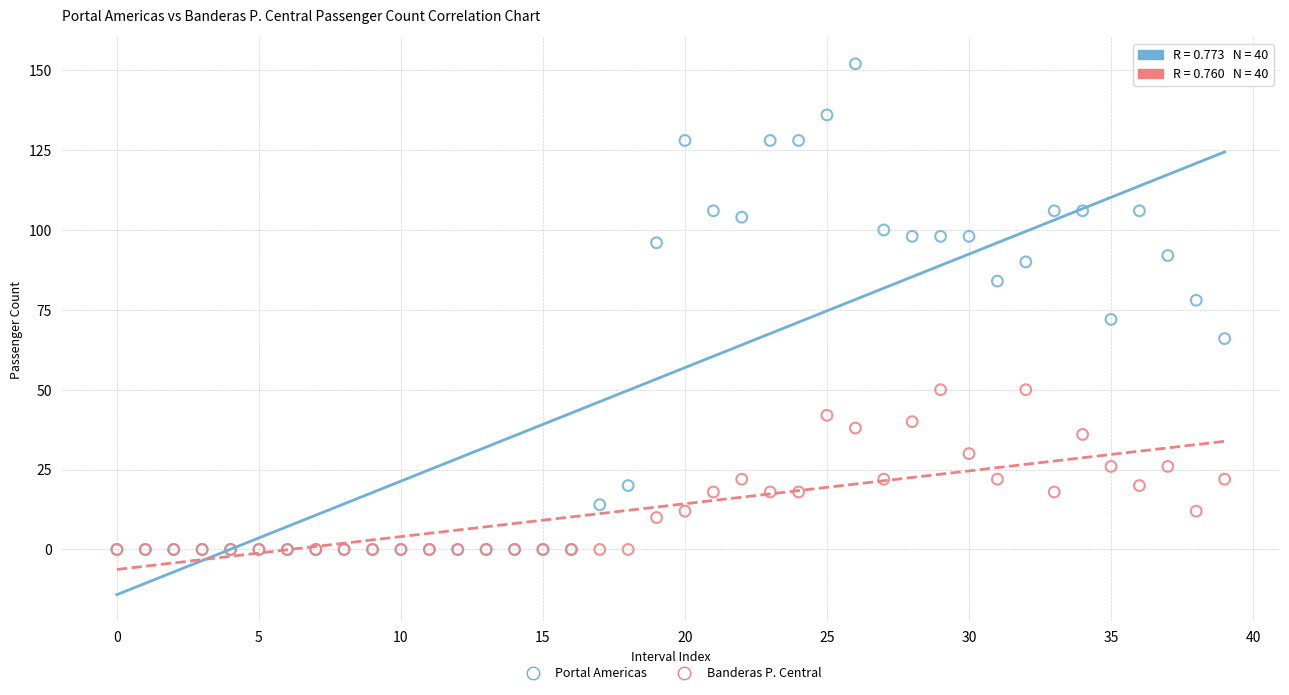

Which series has the widest spread of Y values?

Portal Americas